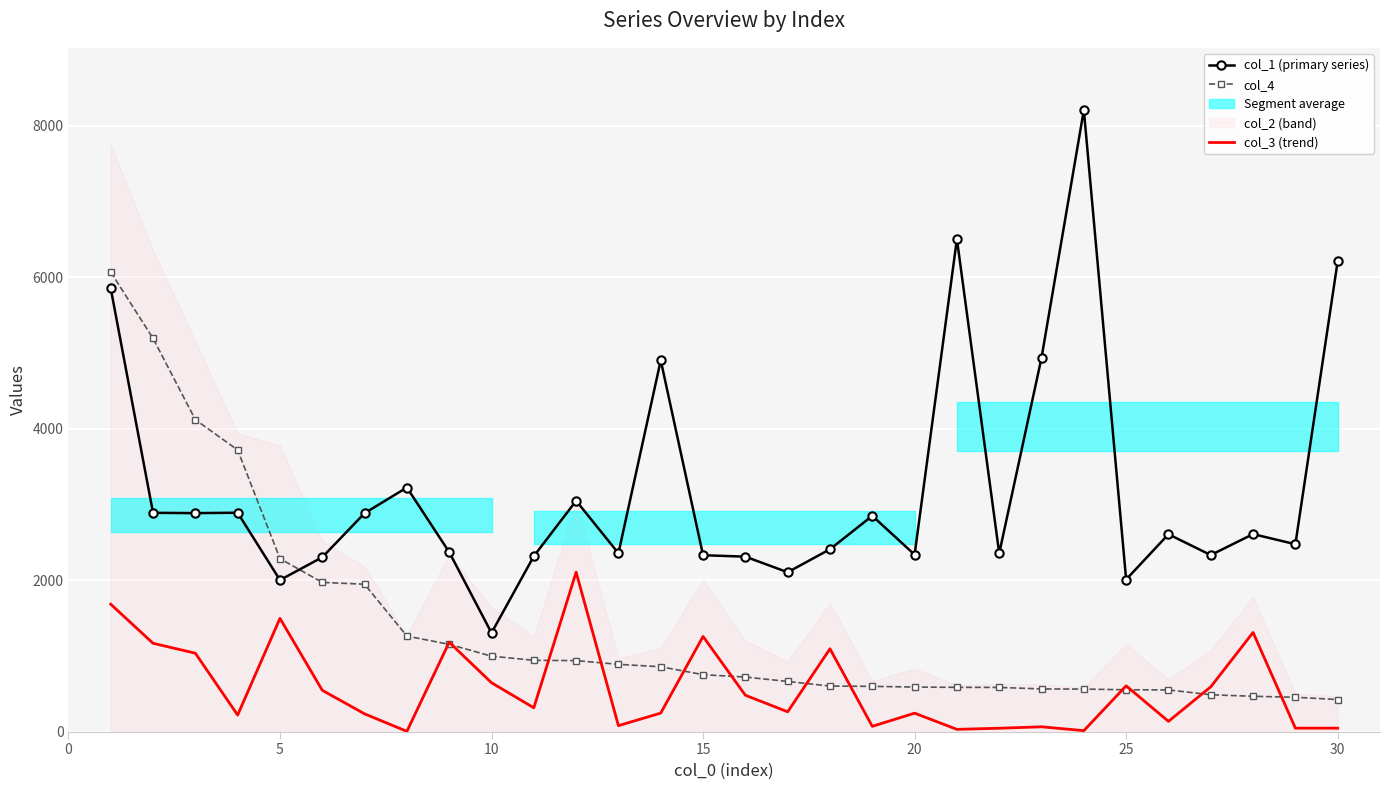

The value of col_4 at 5 is 3440. True or false?

False